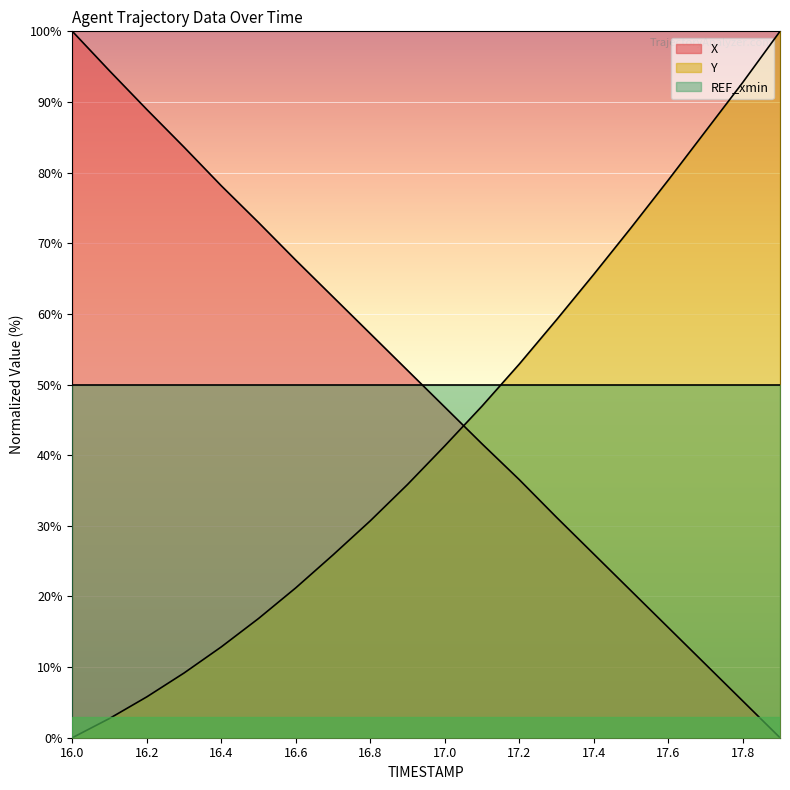

Rank the series at 17.8 from lowest to highest value.

X, REF_xmin, Y